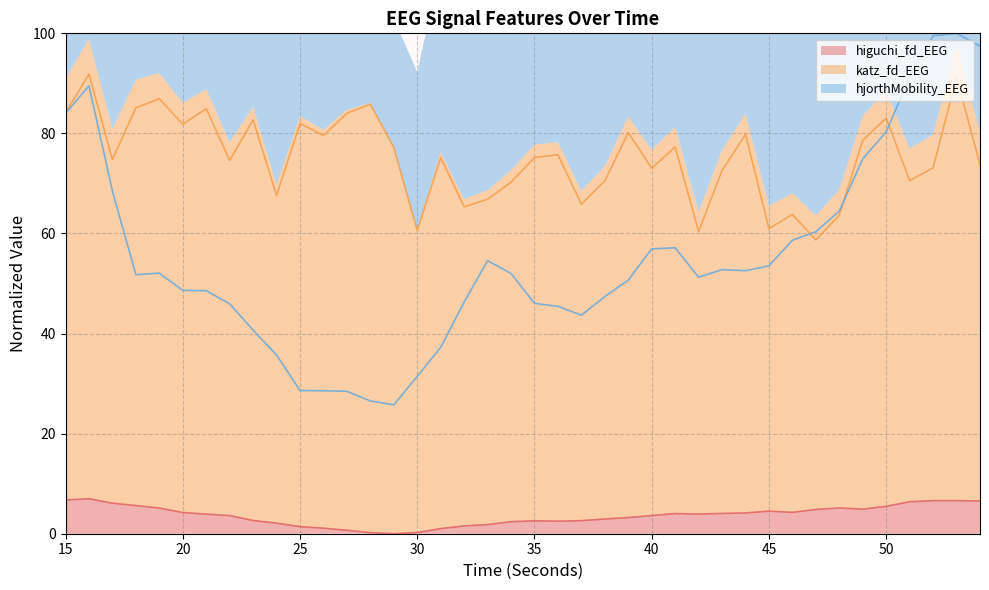

How many values in the higuchi_fd_EEG series are below 3?

16